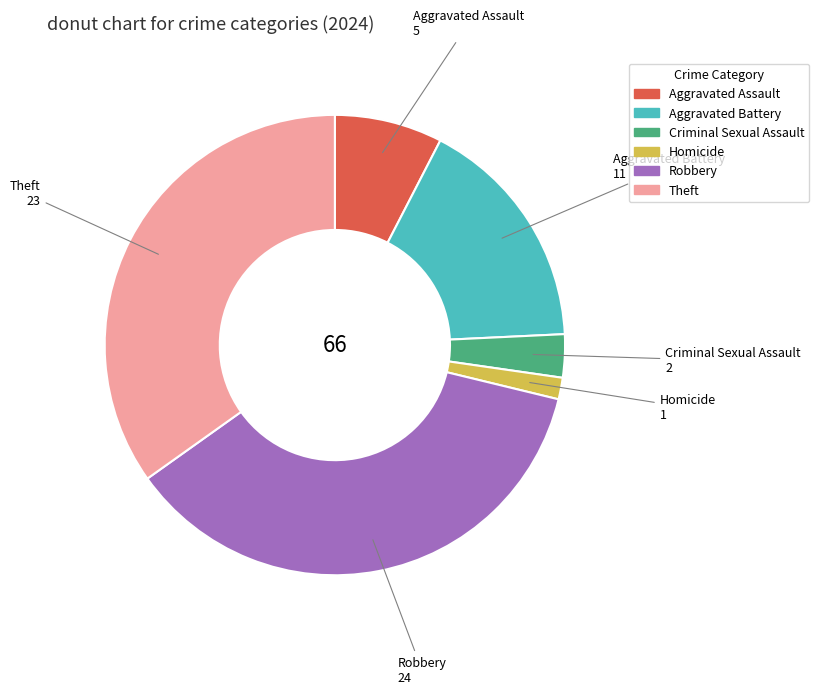

Rank the categories by value from highest to lowest.

Robbery, Theft, Aggravated Battery, Aggravated Assault, Criminal Sexual Assault, Homicide